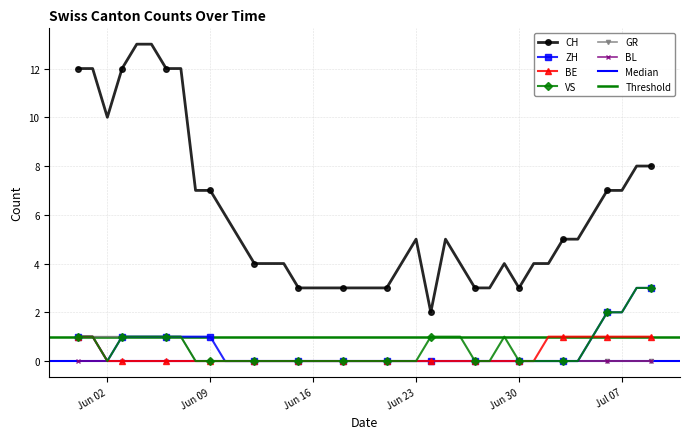

At which label does GR reach its minimum?

2020-06-08